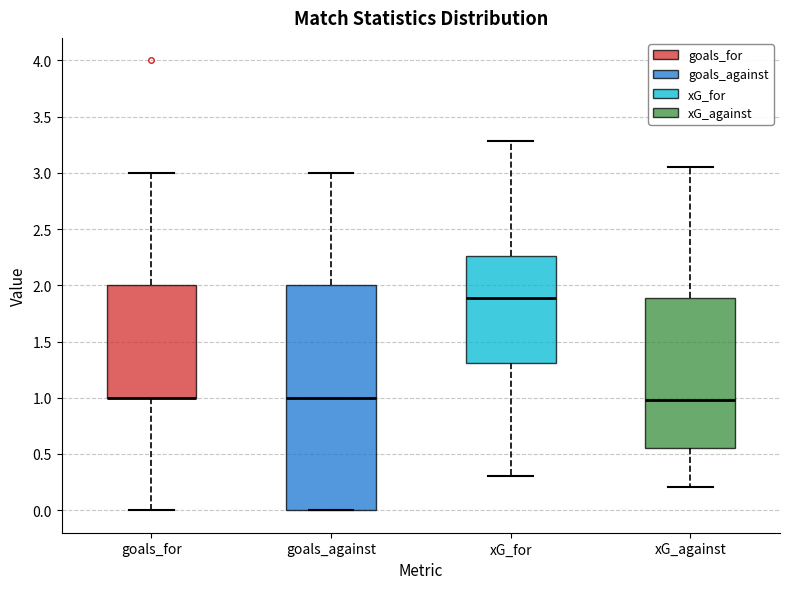

Reading left to right, transcribe this box plot: for each box, give where its median line is, the range the box spans, and where its two whiskers end, as read against the y-axis. The values are not printed on the chart, so give them approximately, as read against the axis.

goals_for: median 1.00 (drawn on the box's lower edge), box 1.00 to 2.00, whiskers 0.00 to 3.00
goals_against: median 1.00, box 0.00 to 2.00, whiskers 0.00 to 3.00
xG_for: median 1.90, box 1.30 to 2.25, whiskers 0.30 to 3.30
xG_against: median 1.00, box 0.55 to 1.90, whiskers 0.20 to 3.05